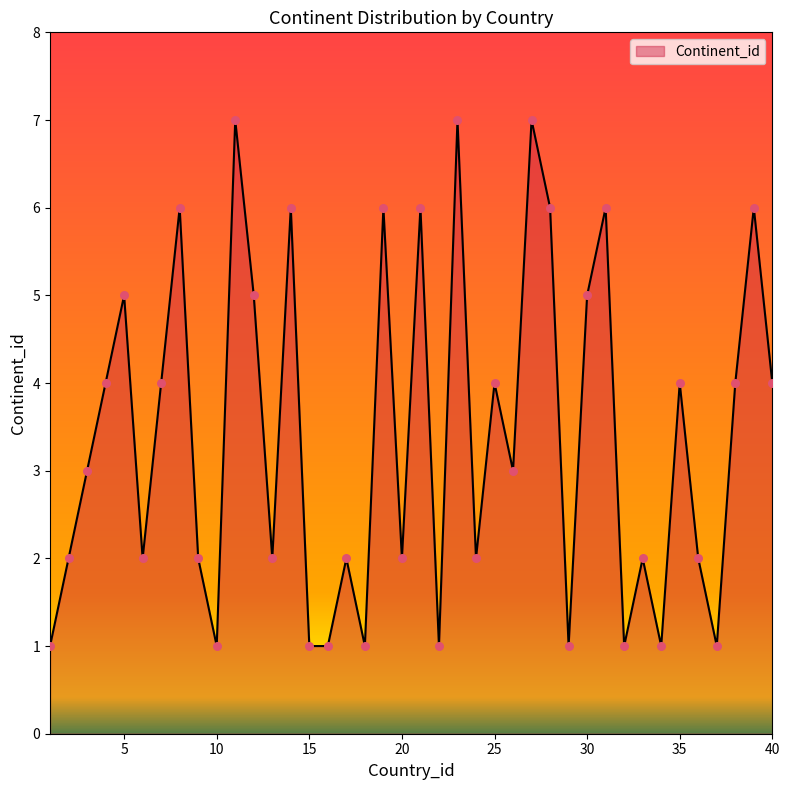

What is the maximum value shown in the chart?

7